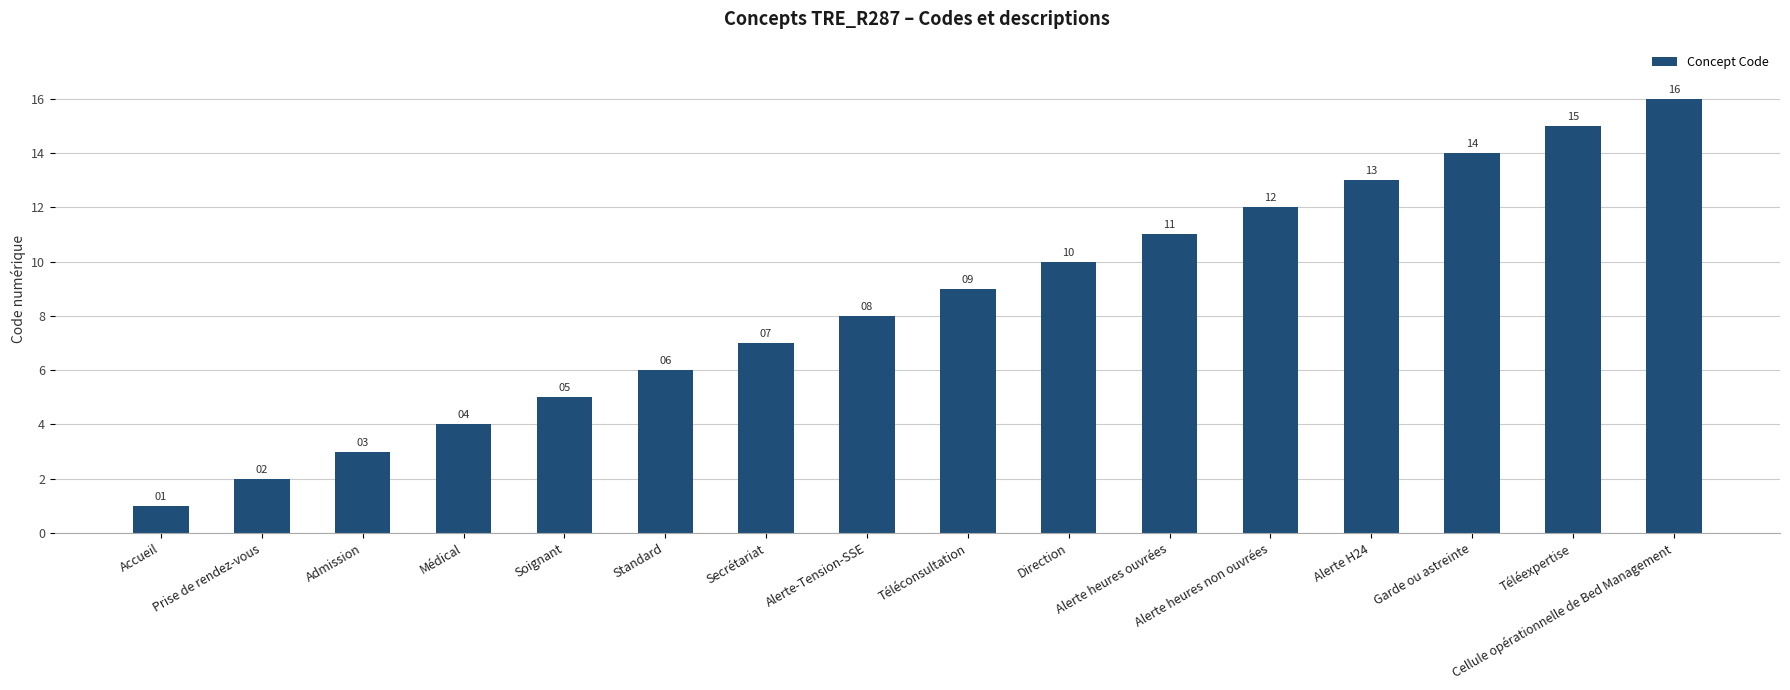

Are the bars horizontal?

No